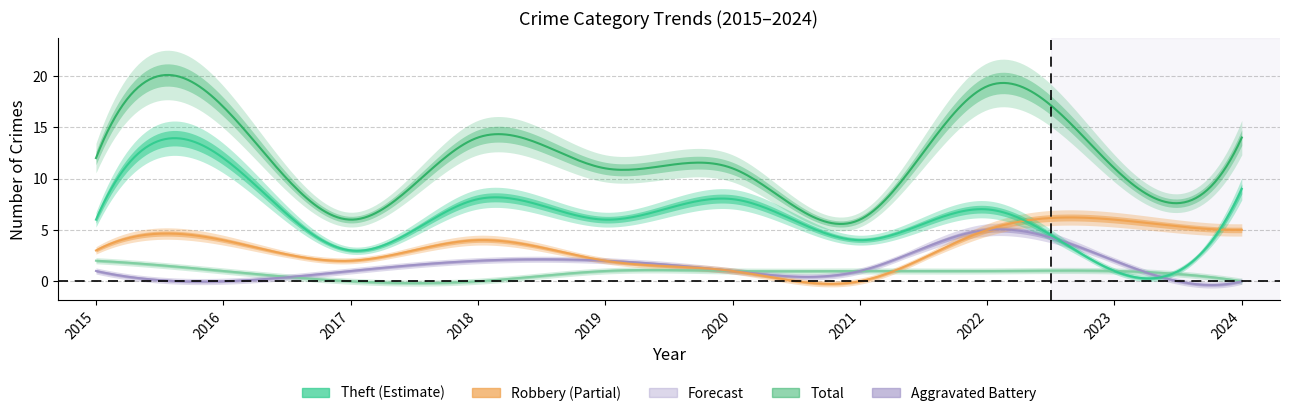

What is the total value across all series at 2018?

28